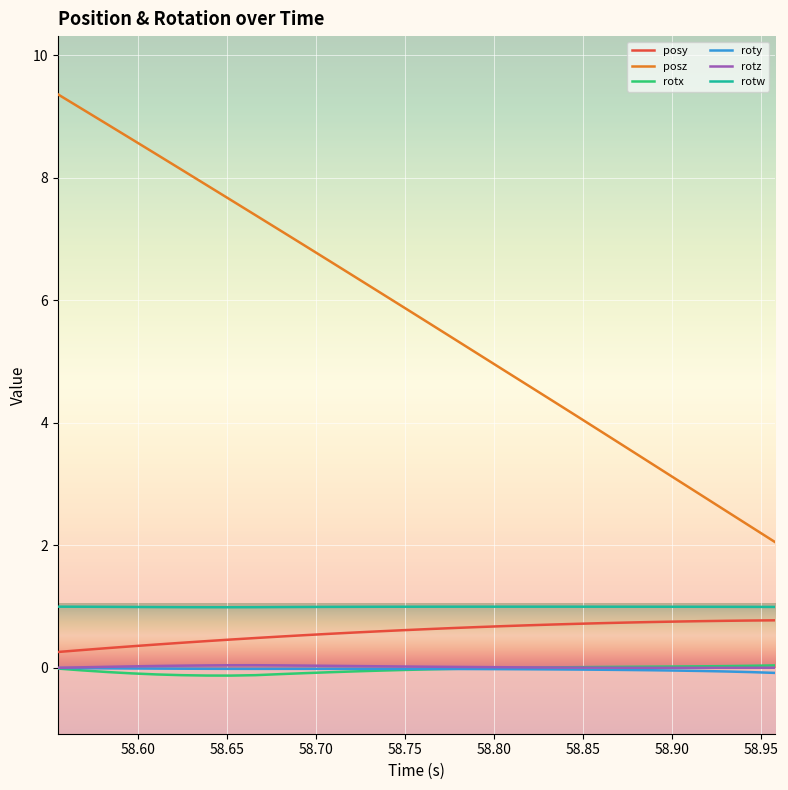

What is the maximum value shown in the chart?

9.4